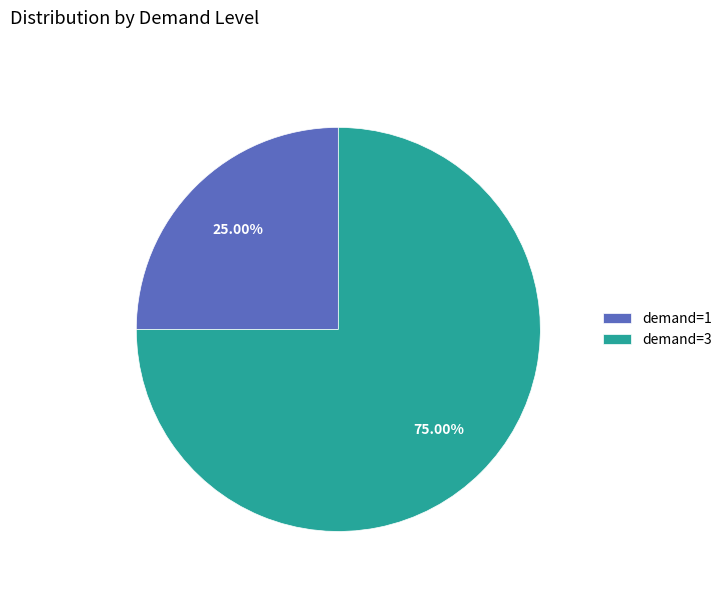

Approximately how many times larger is the value at demand=3 compared to demand=1?

3.0